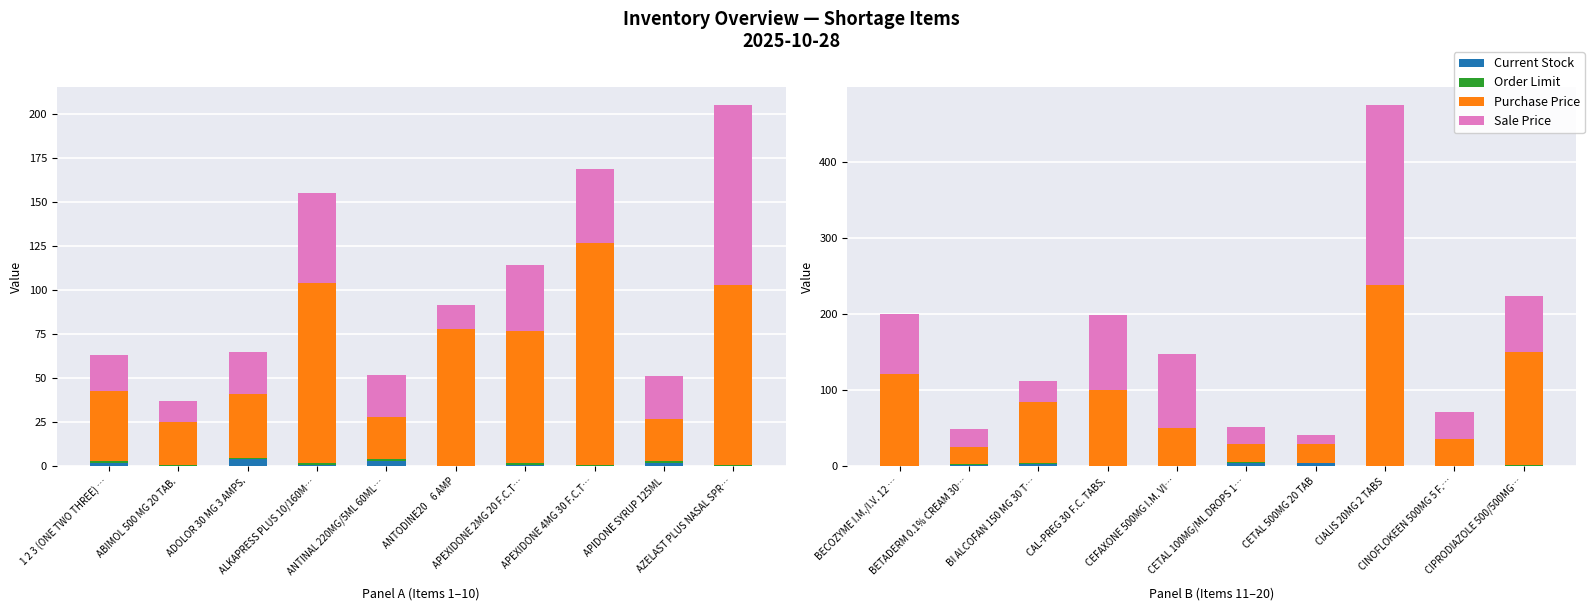

Rank the series at CETAL 100MG/ML DROPS 1… from lowest to highest value.

Order Limit, Current Stock, Purchase Price, Sale Price